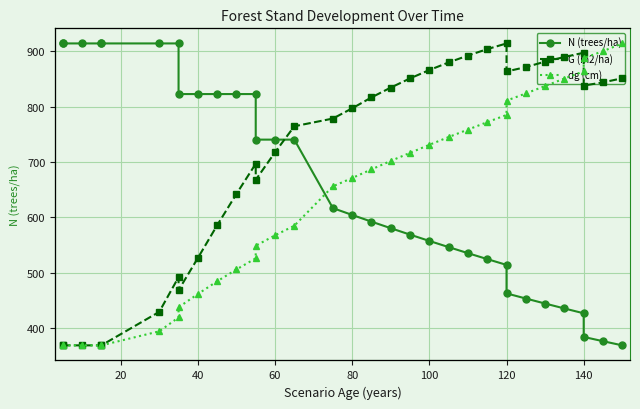

At which category is the sum across all series the highest?

120